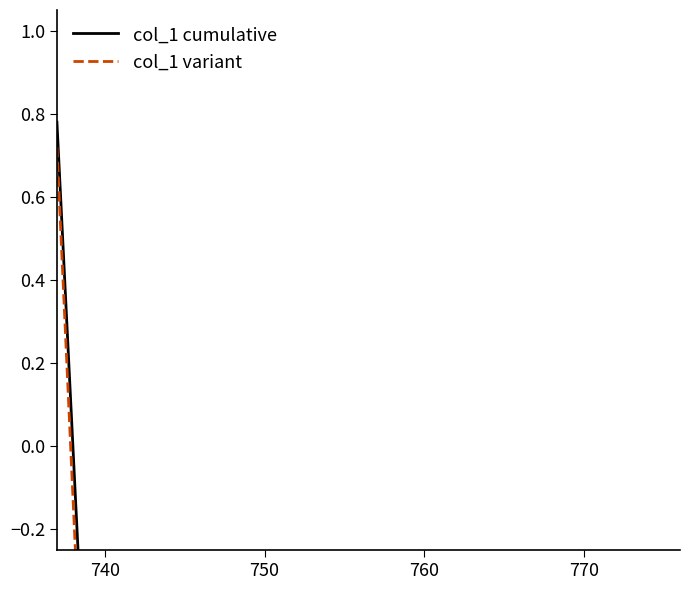

Is the value of col_1 cumulative at 16 greater than the value of col_1 variant at 32?

Yes